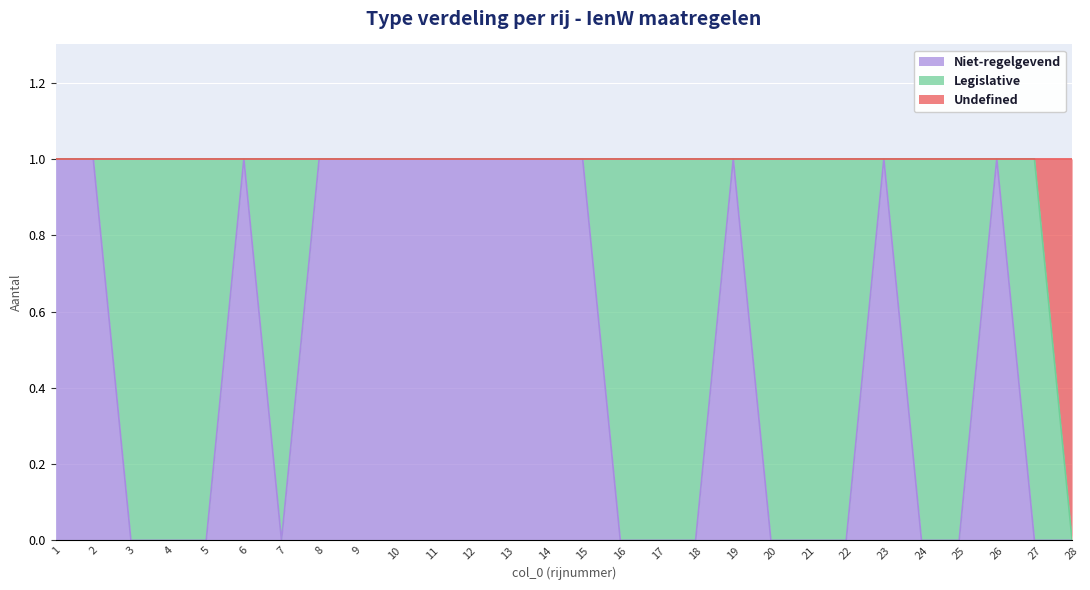

Where is Niet-regelgevend nearest to the value 0?

3